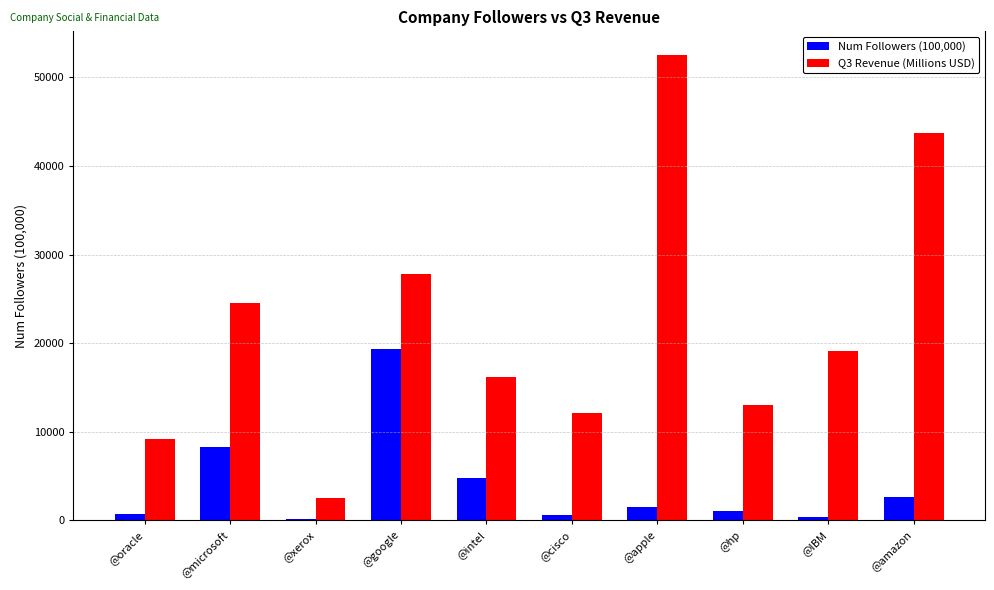

True or false: Q3 Revenue (Millions USD) has a value of 27772 at @google.

True